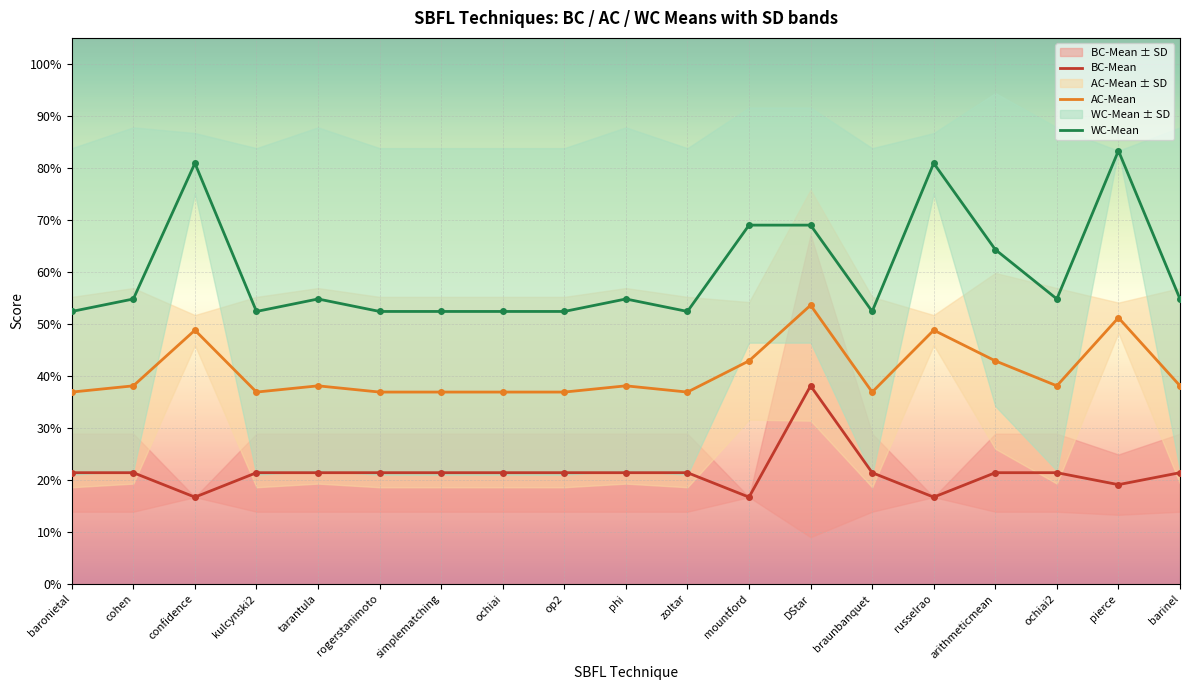

Is the value of WC-Mean at tarantula greater than the value of AC-Mean at confidence?

Yes